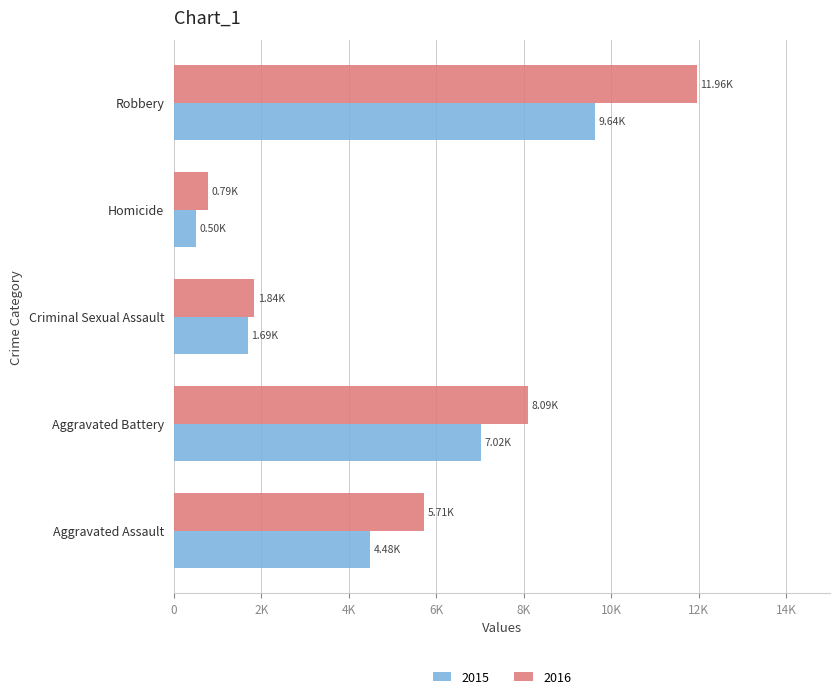

What are all the series names shown in the legend?

2015, 2016